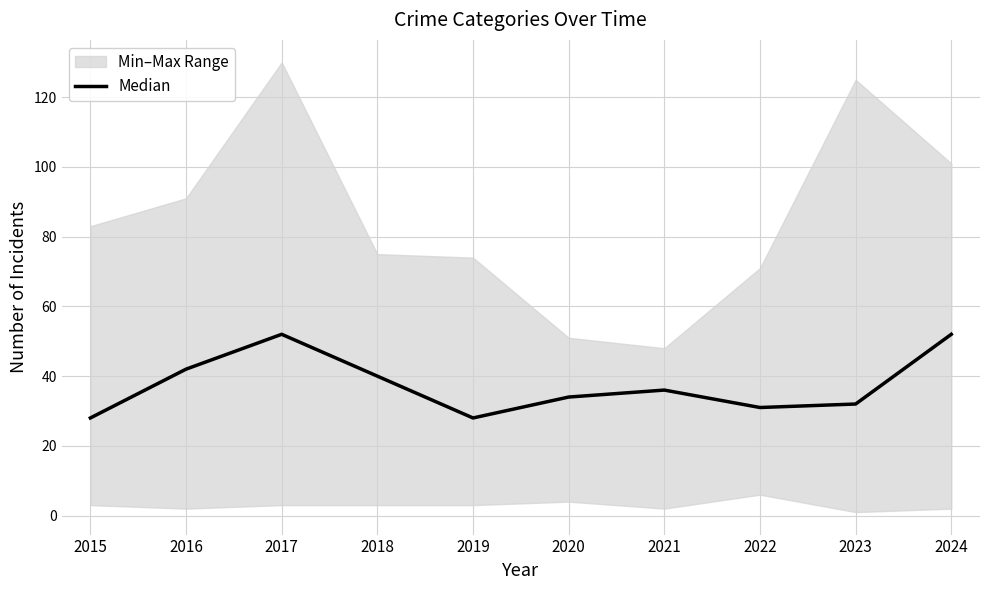

What is the change in value from 2015 to 2024?

+24